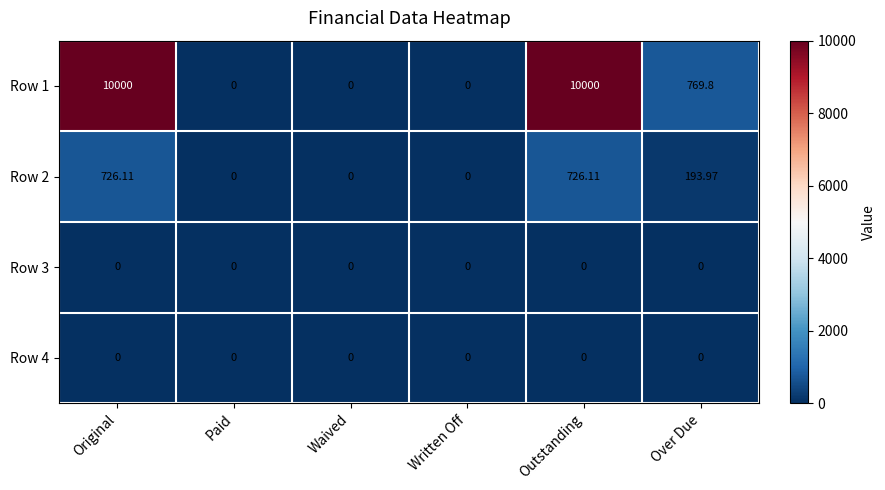

Which series has the widest spread of values?

Row 1